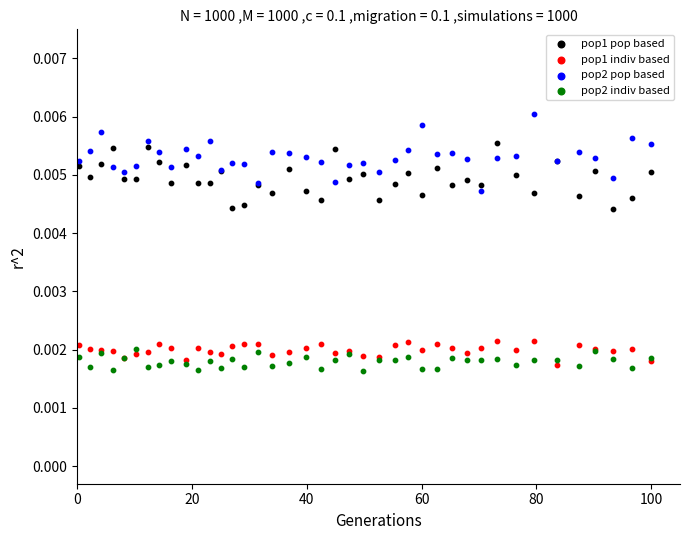

Which series reaches the maximum Y coordinate?

pop2 pop based